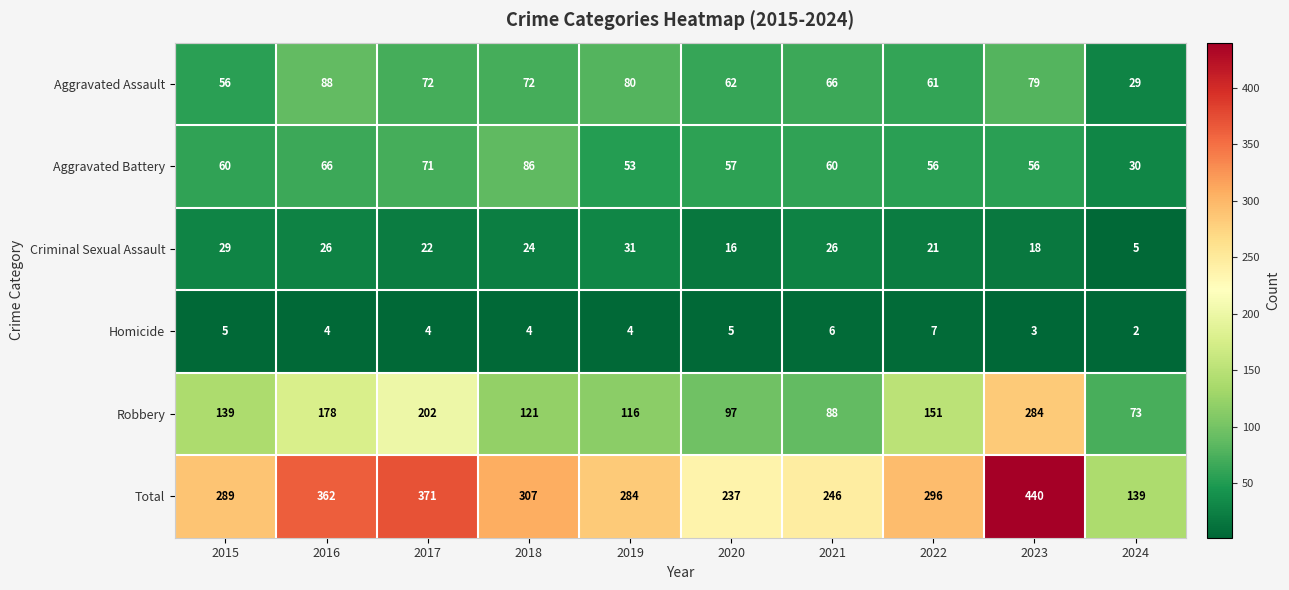

Where does the Aggravated Assault series first go above 72?

2016